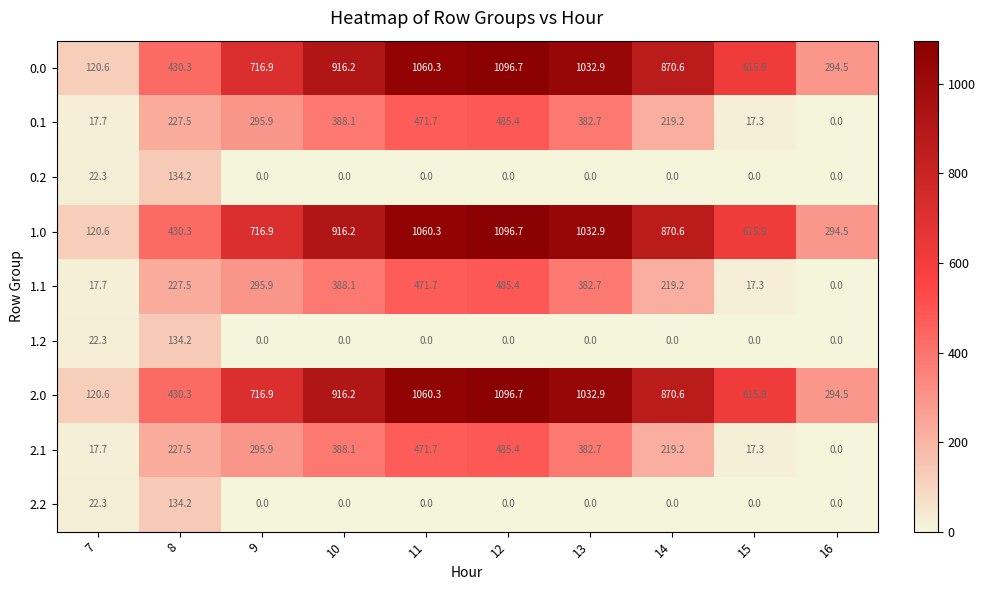

At how many categories does at least one series exceed 255?

9